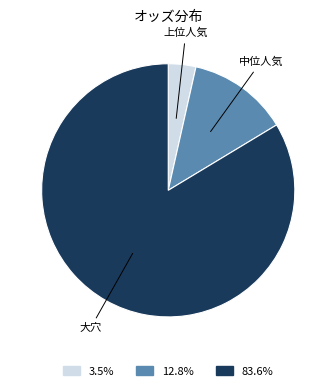

Is there a majority slice in this chart?

Yes